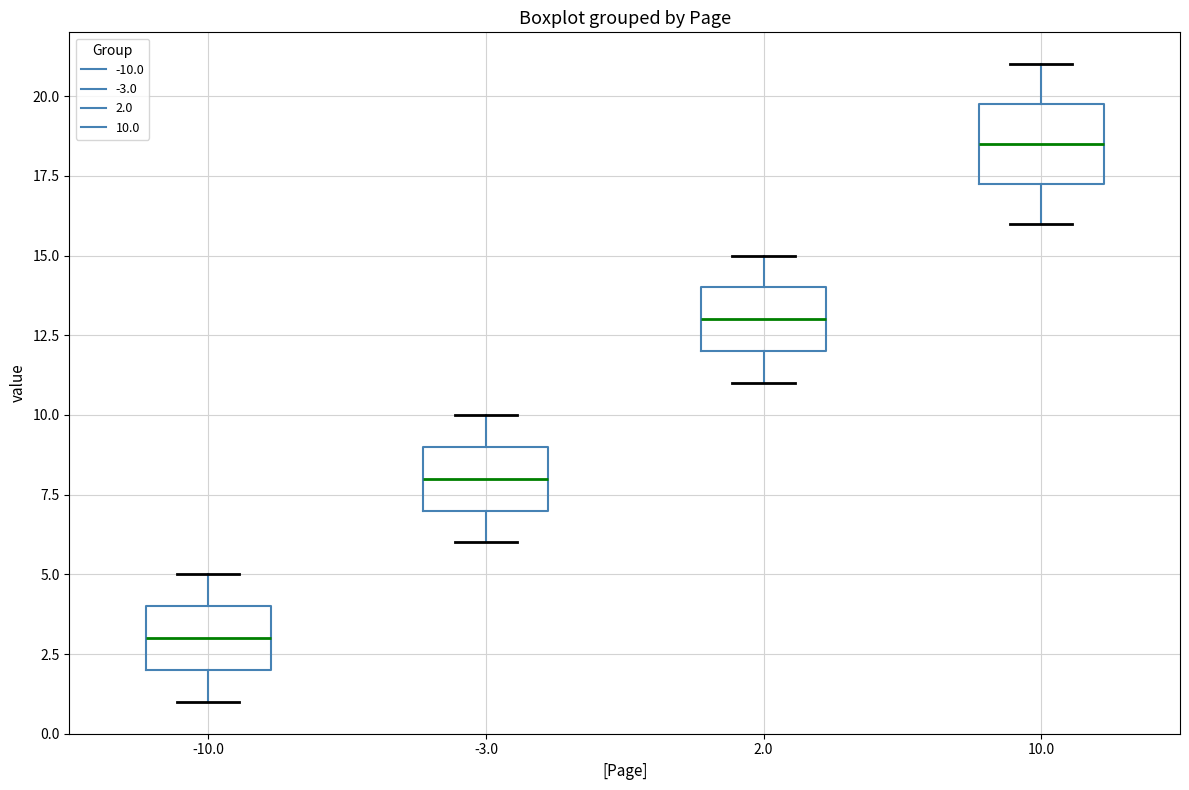

Where does the lower whisker of the box at x = 2.0 end on the y-axis? The values are not printed on the chart, so give them approximately, as read against the axis.

11.0